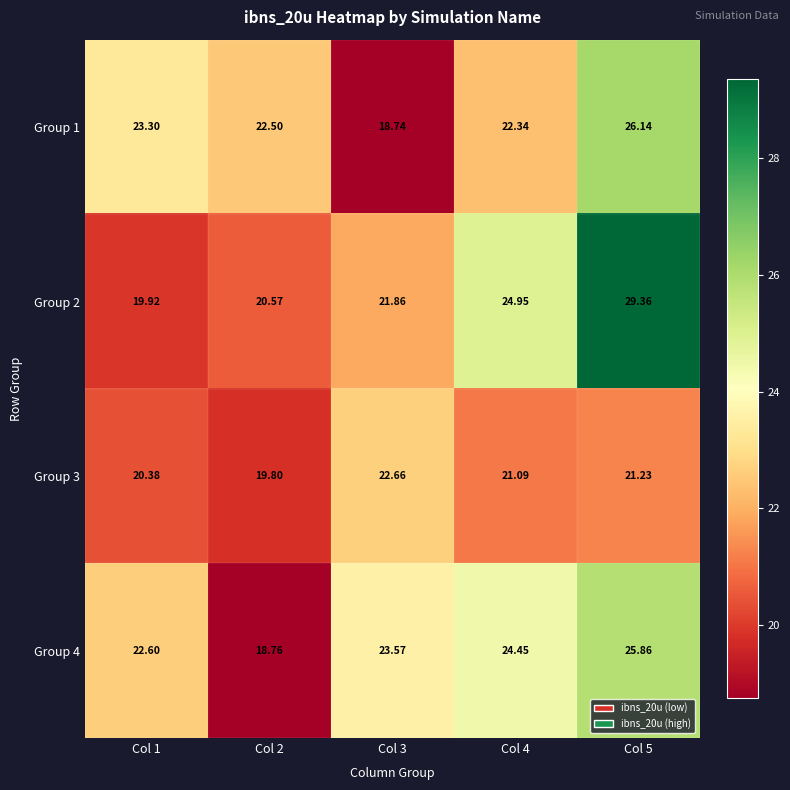

Is the value of Group 4 at Col 4 greater than the value of Group 1 at Col 5?

No